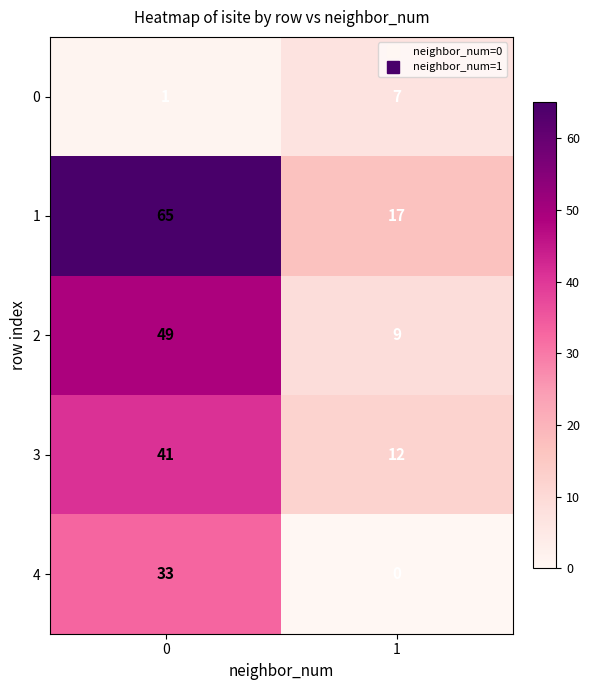

Which series has the widest spread of values?

1